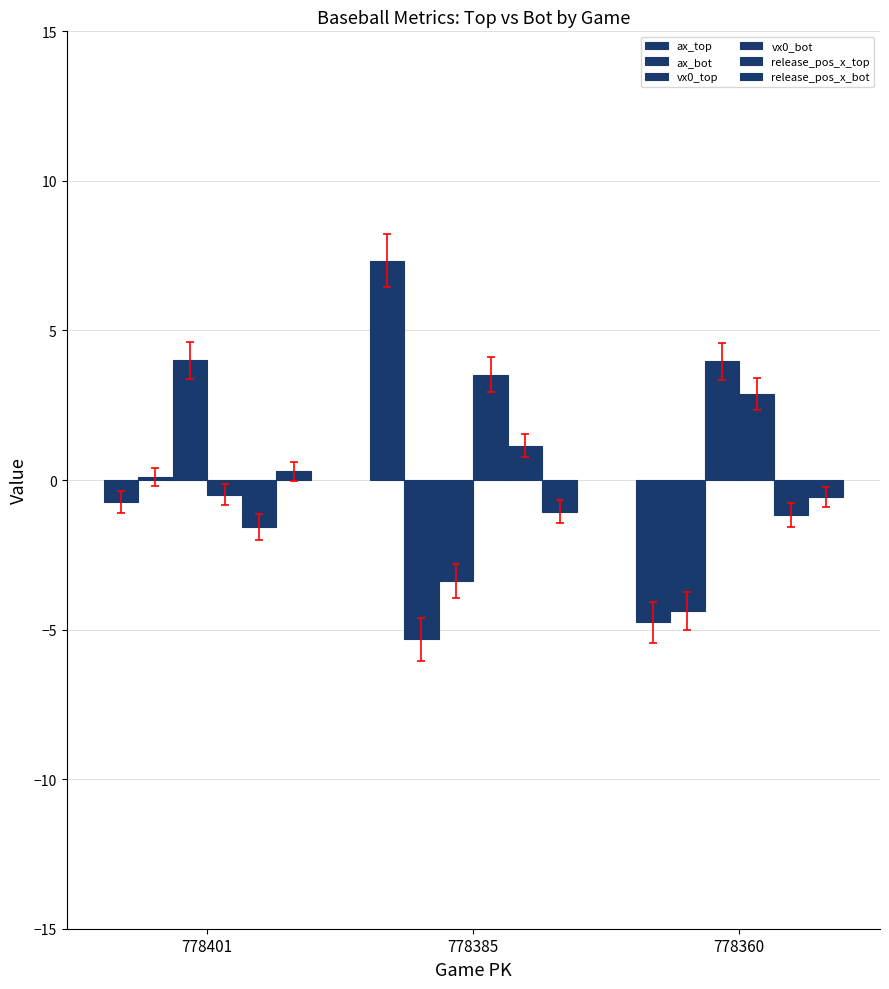

Between 778385 and 778360, which series saw the biggest shift?

ax_top